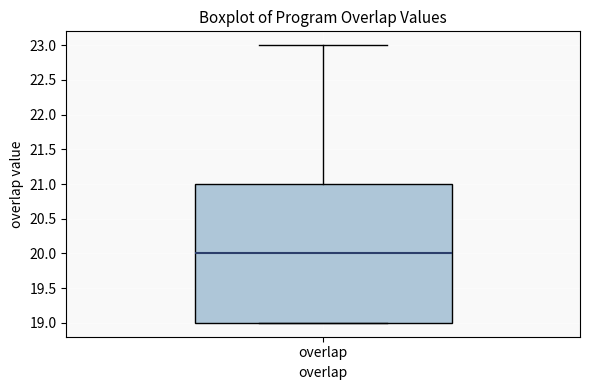

Read this box plot against the y-axis: the position of the median line, the range covered by the box, and the ends of both whiskers. The values are not printed on the chart, so give them approximately, as read against the axis.

median 20, box 19 to 21, whiskers 19 to 23